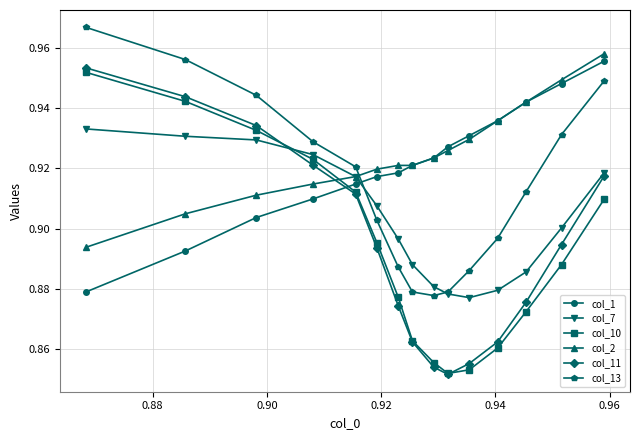

At how many categories does at least one series exceed 0?

15